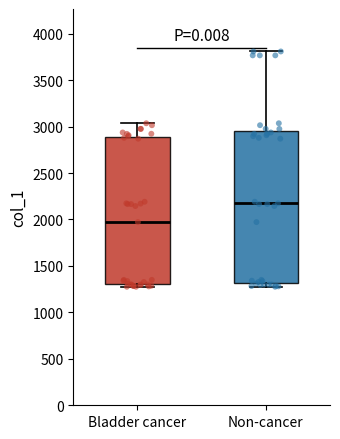

Which box is the tallest, from its lower edge to its upper edge?

Non-cancer